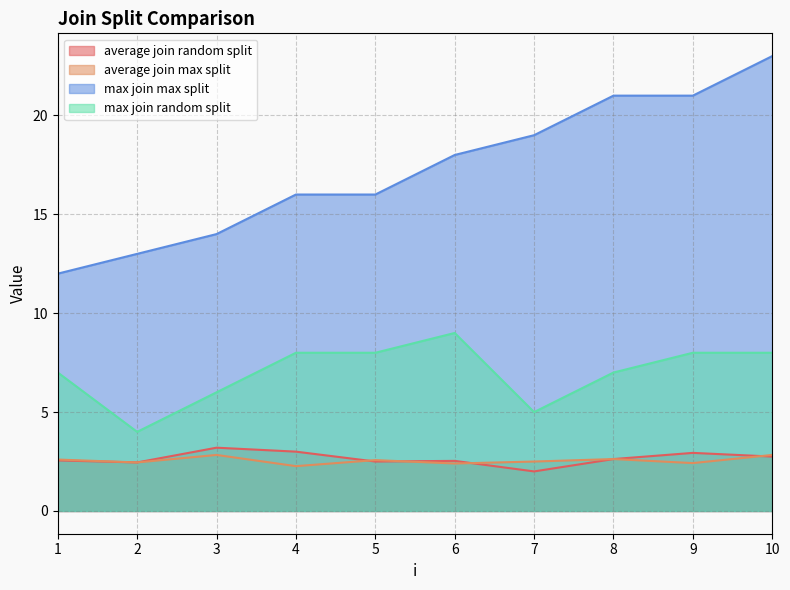

What is the minimum value shown in the chart?

2.0